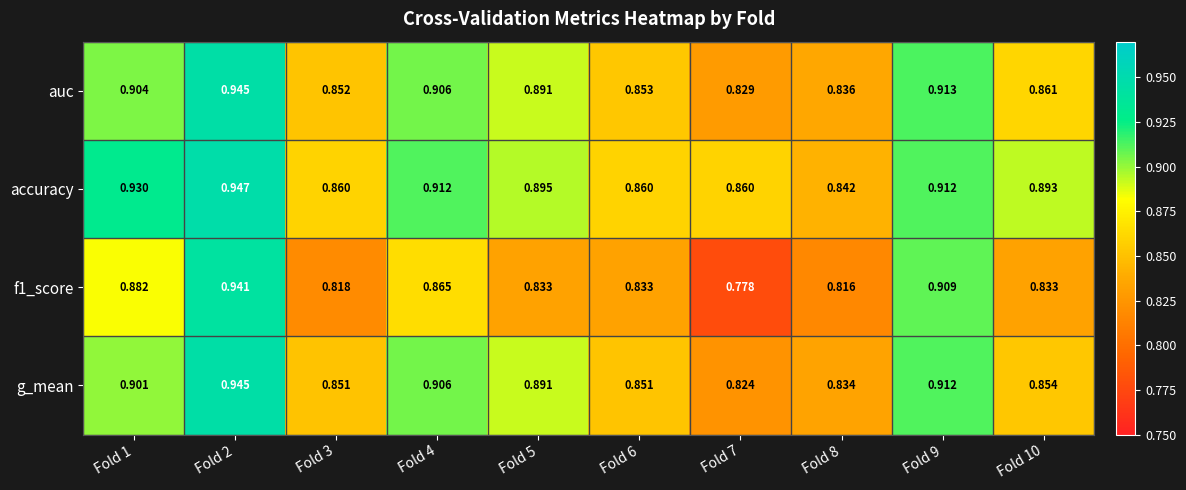

Which series has the largest total across all categories?

accuracy